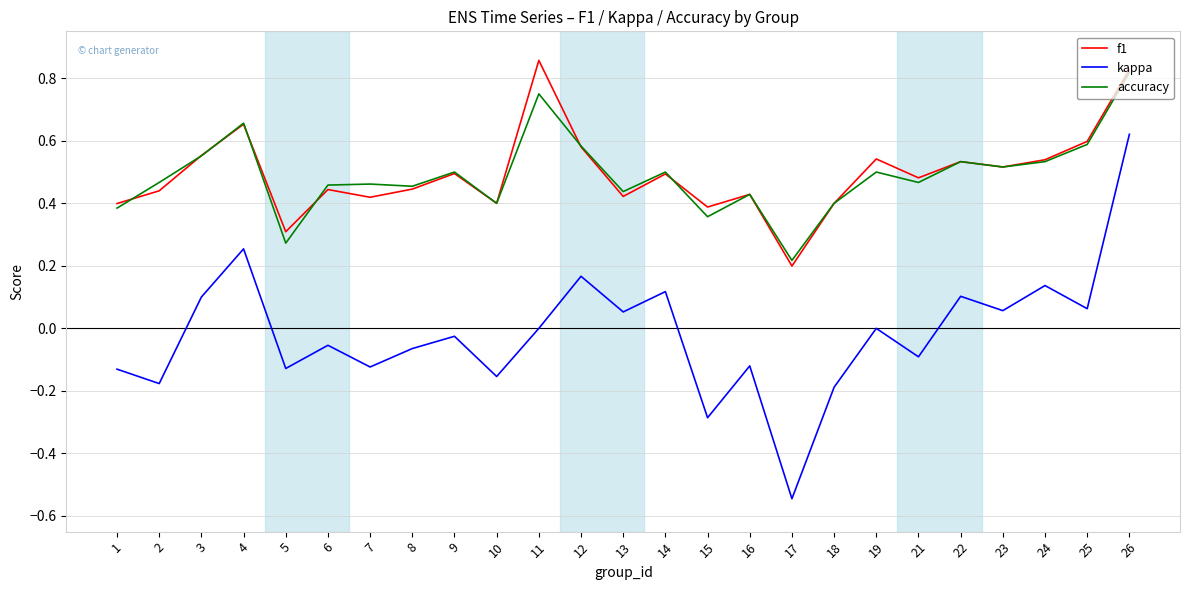

Which category has the lowest value in the kappa series?

17